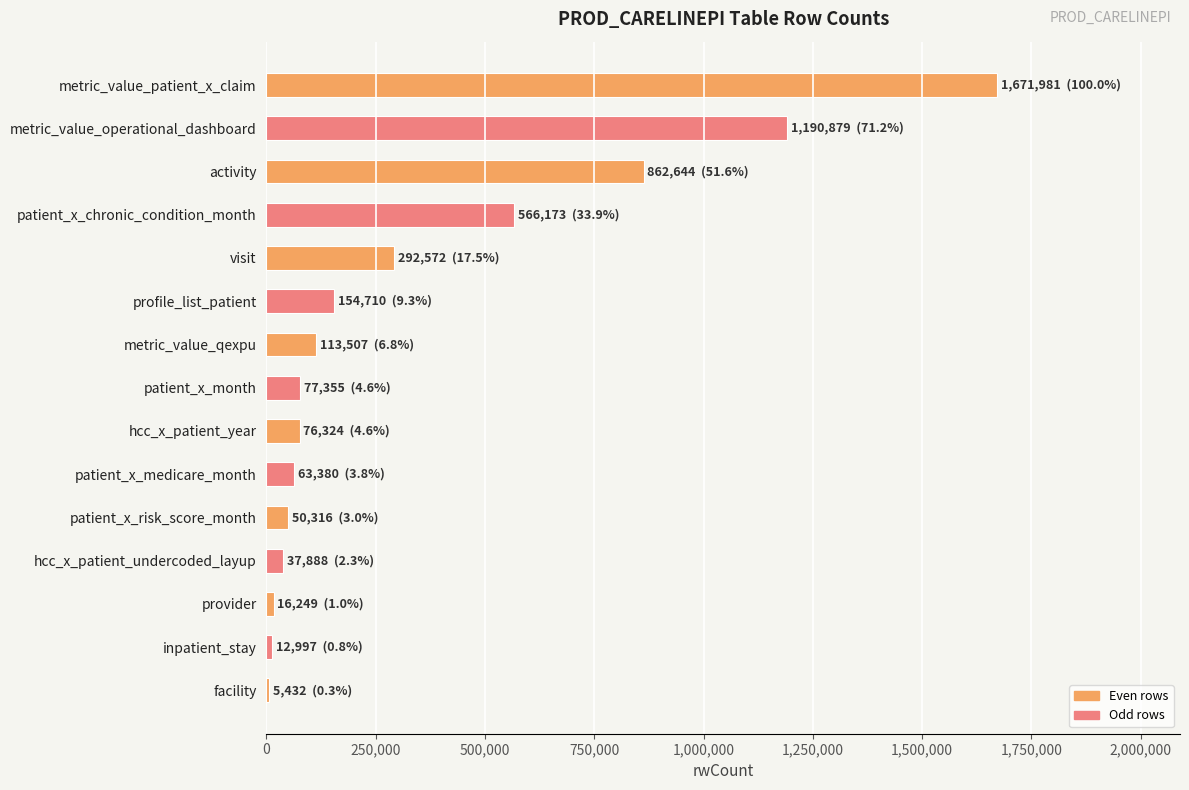

Are the bars horizontal?

Yes